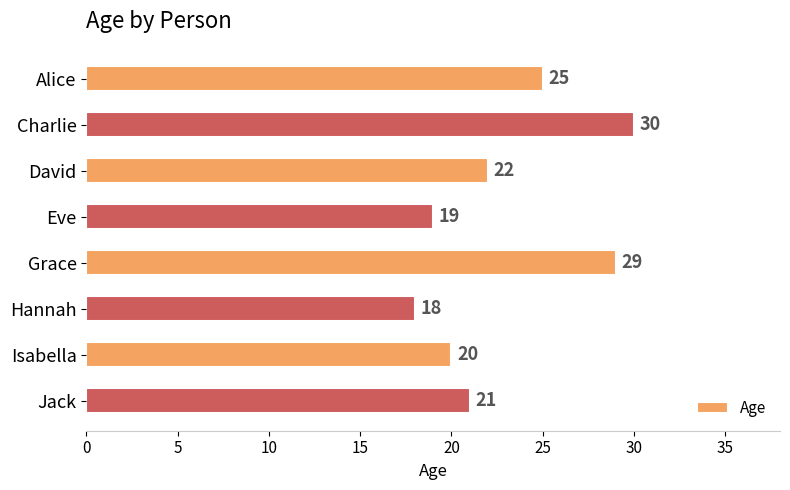

Reading bottom to top, what are all the values shown in this chart?

21	20	18	29	19	22	30	25